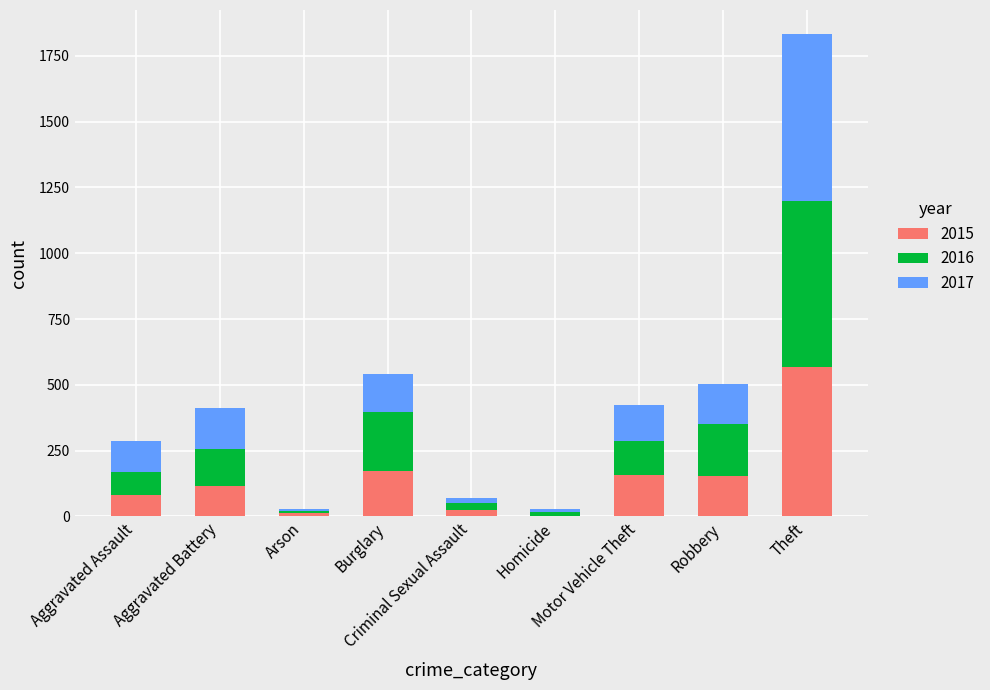

What is the maximum value for 2015?

569